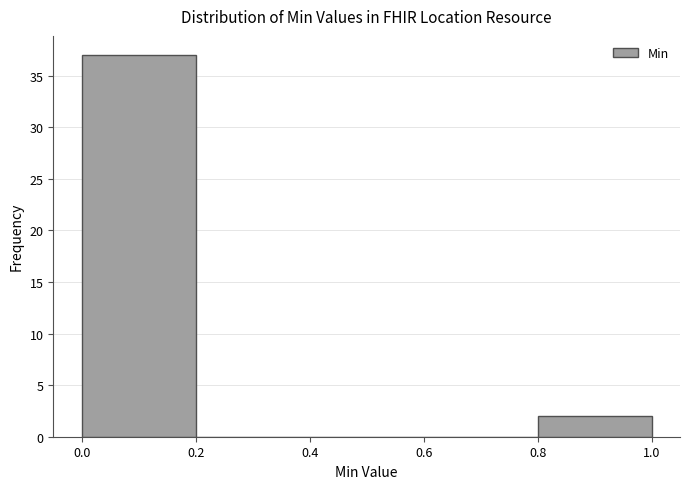

What is the height of the bar covering 0.8 to 1.0 on the x-axis? The values are not printed on the chart, so give them approximately, as read against the axis.

2